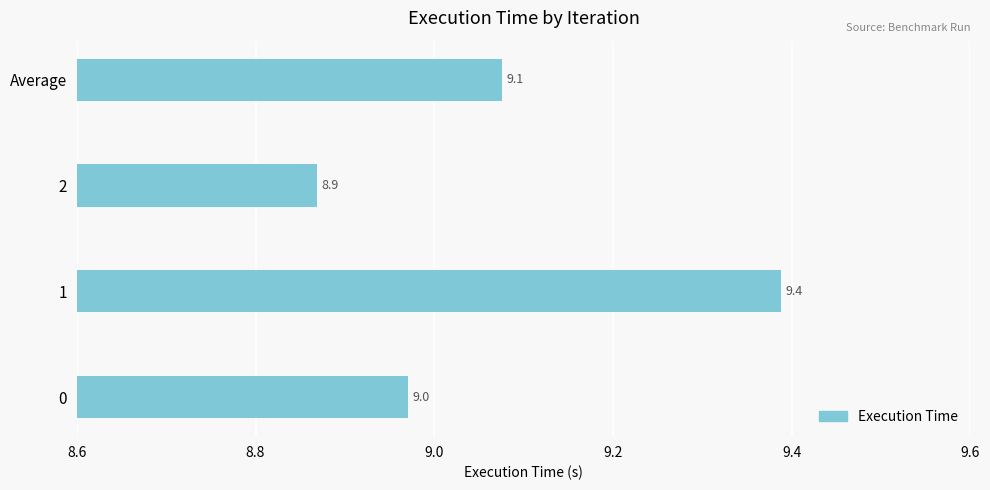

Which has a higher value, Average or 2?

Average